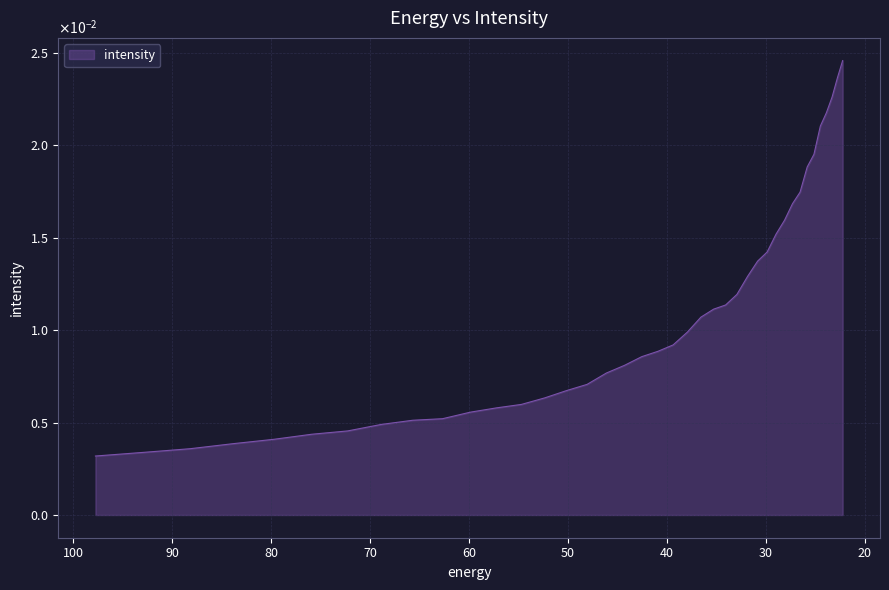

Which has a higher value, 32.906017 or 79.735245?

32.906017